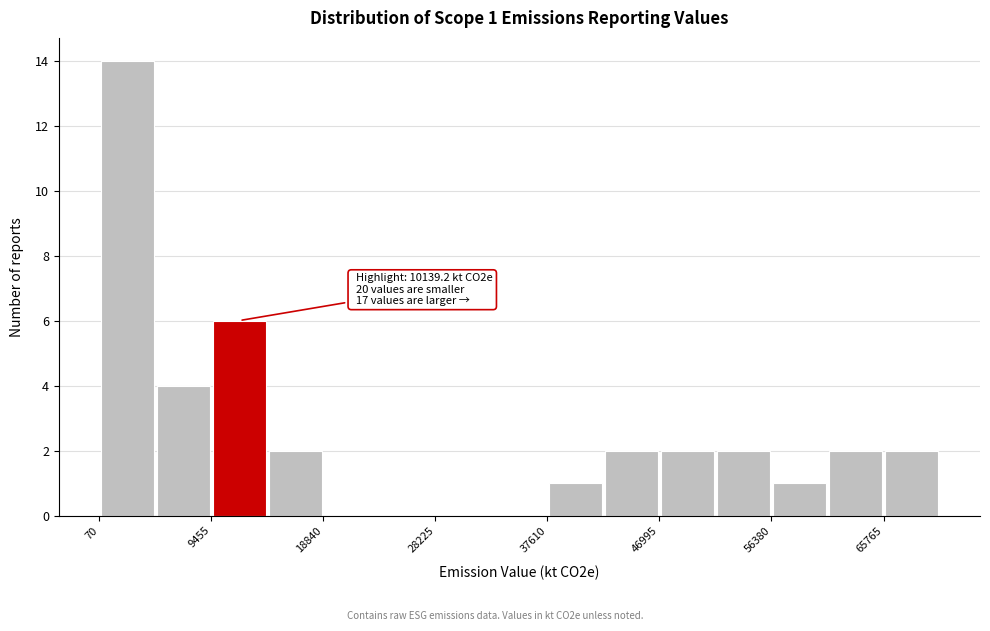

Over which range of the x-axis is the bar tallest?

0 to 5000